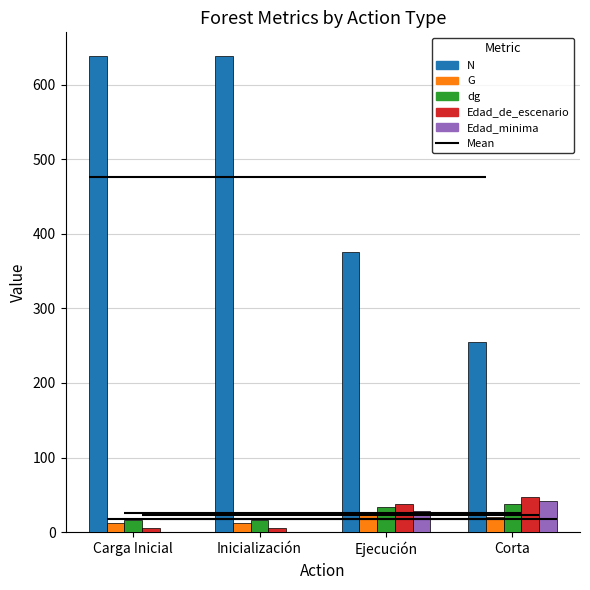

Which has a higher value, Ejecución or Carga Inicial?

Carga Inicial